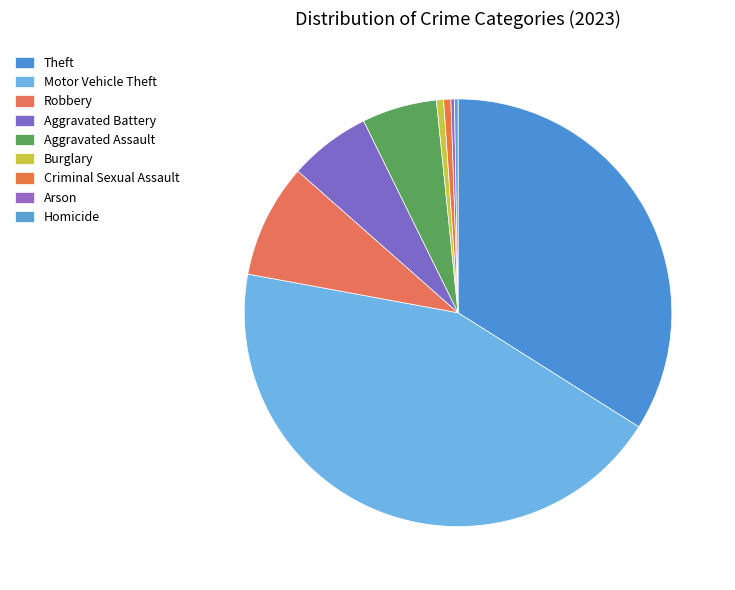

Rank the categories by value from lowest to highest.

Arson, Homicide, Burglary, Criminal Sexual Assault, Aggravated Assault, Aggravated Battery, Robbery, Theft, Motor Vehicle Theft